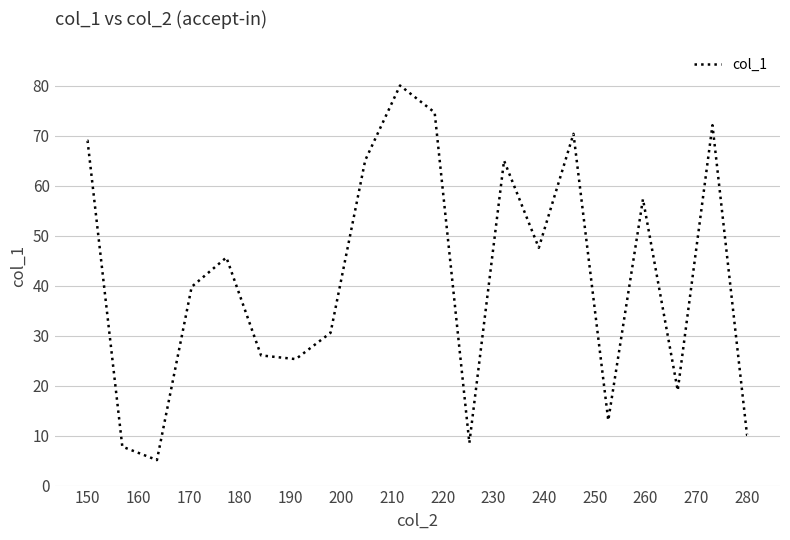

What is the greatest value displayed?

80.0